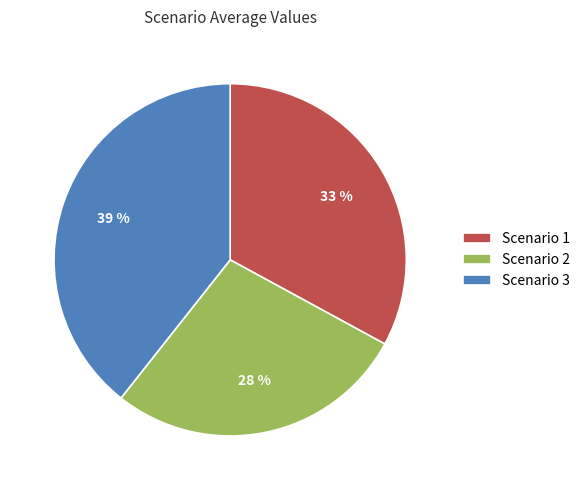

The Scenario 2 slice represents 21% of the pie. True or false?

False